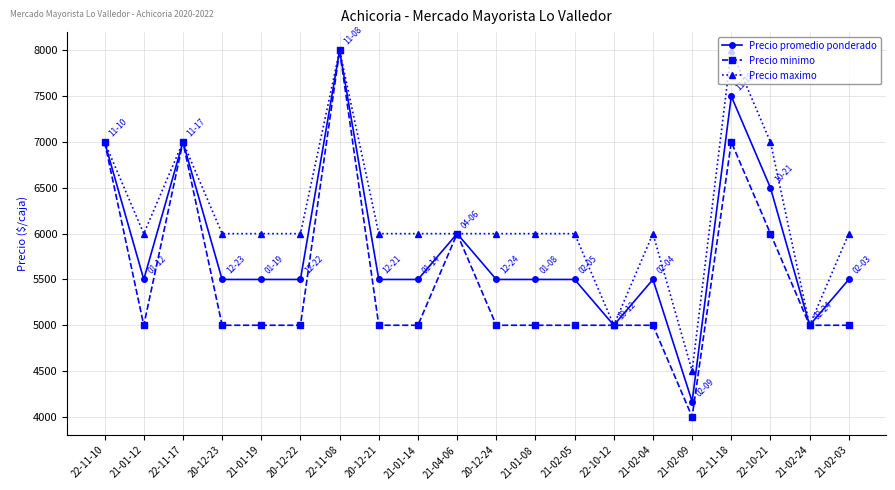

At which label does Precio promedio ponderado first exceed 5500?

22-11-10